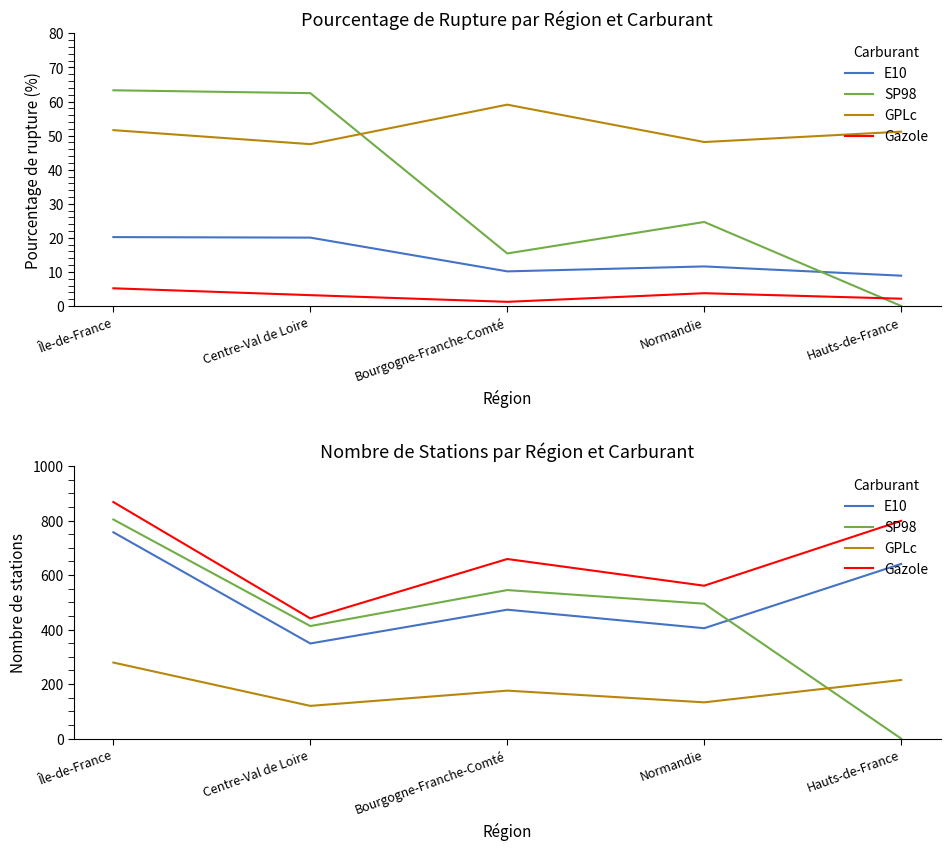

At Île-de-France, list the series in order from smallest to largest.

GPLc, E10, SP98, Gazole